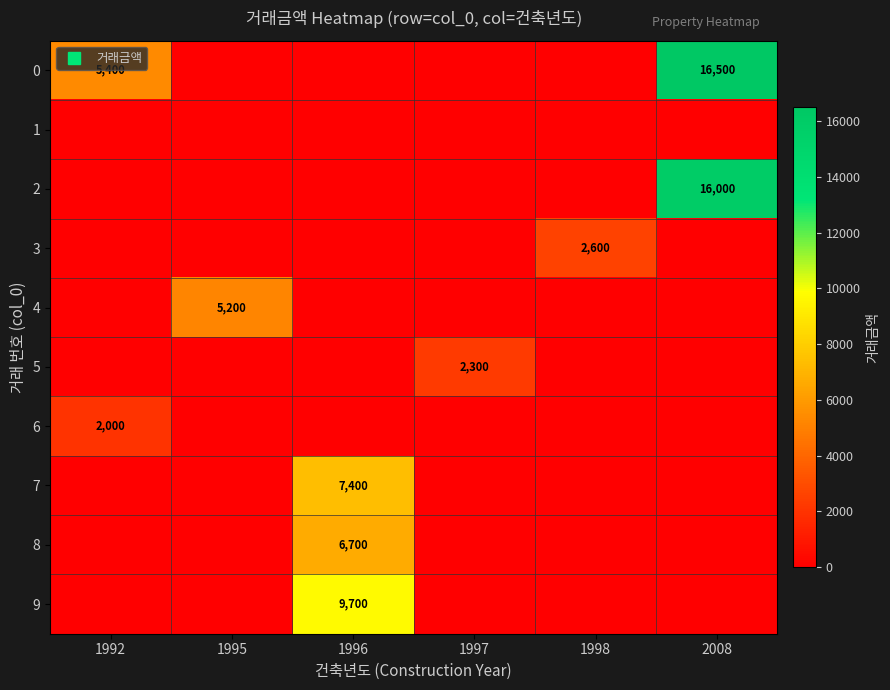

Is the value of 4 at 2008 greater than the value of 2 at 2008?

No